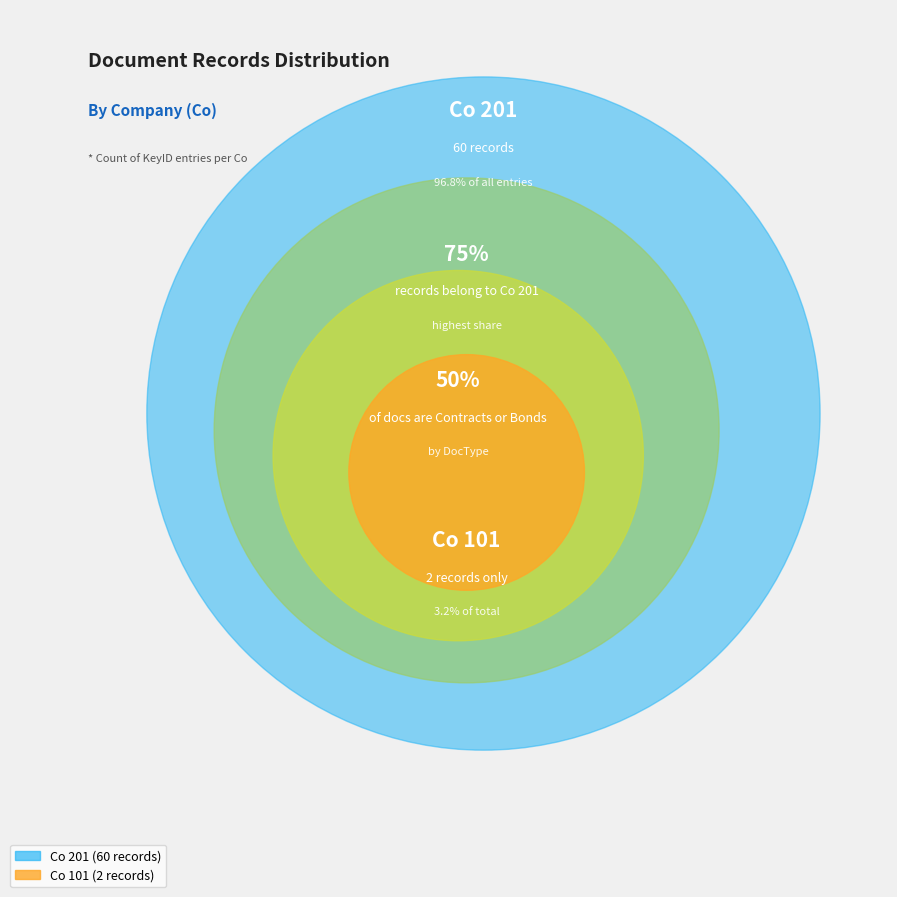

What is the change in value from 101 to 201?

+58